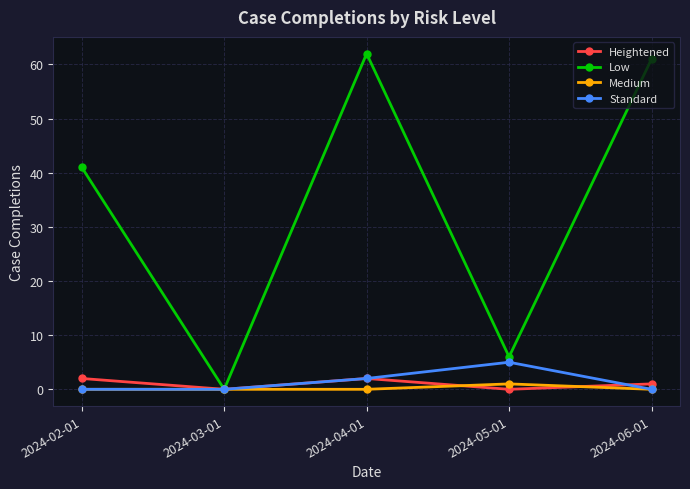

What is the value of the Heightened point at the 3rd from the left?

2